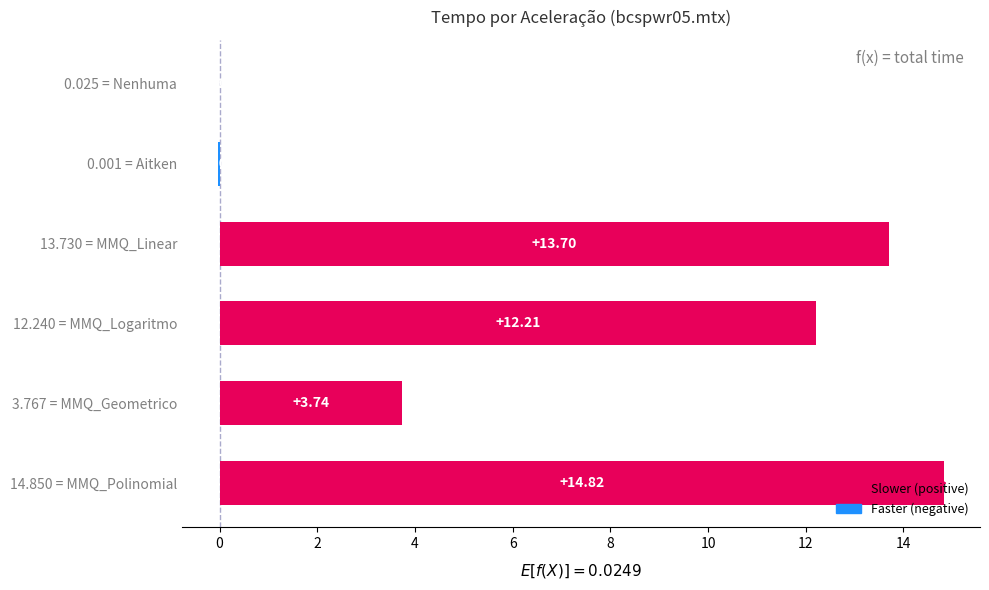

What is the sum of all values?

44.5